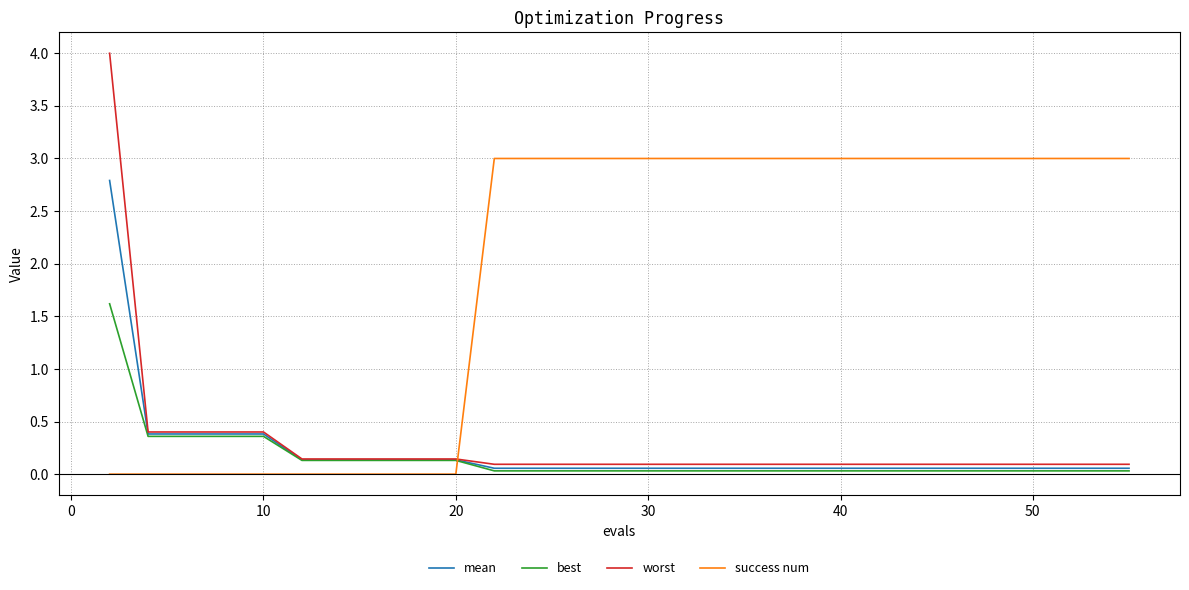

Which series has the widest spread of values?

worst